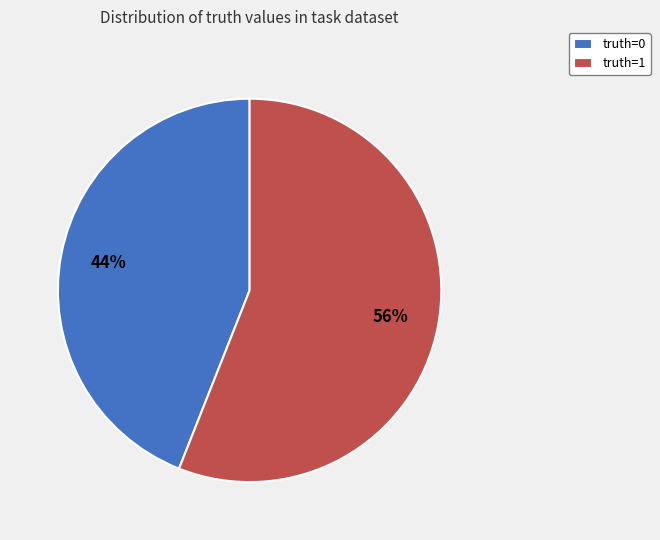

Rank the categories by value from lowest to highest.

truth=0, truth=1